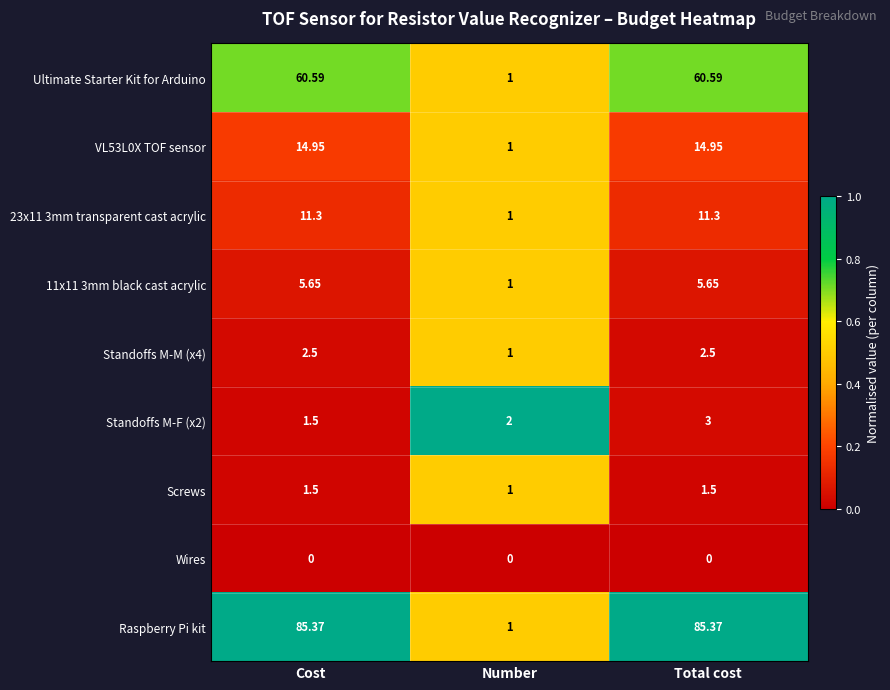

Which series has the largest total across all categories?

Raspberry Pi kit